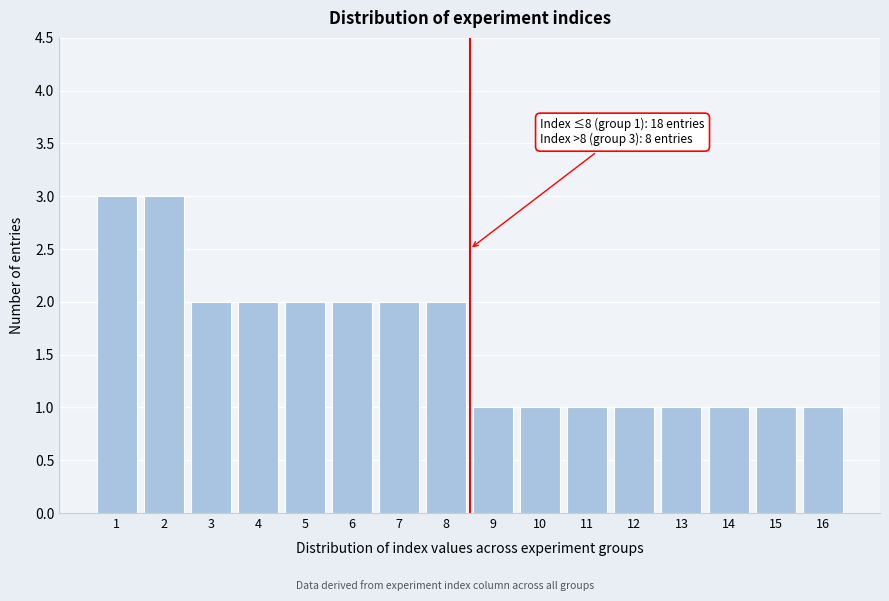

Reading left to right, list all the values displayed in this chart.

1=3	2=3	3=2	4=2	5=2	6=2	7=2	8=2	9=1	10=1	11=1	12=1	13=1	14=1	15=1	16=1